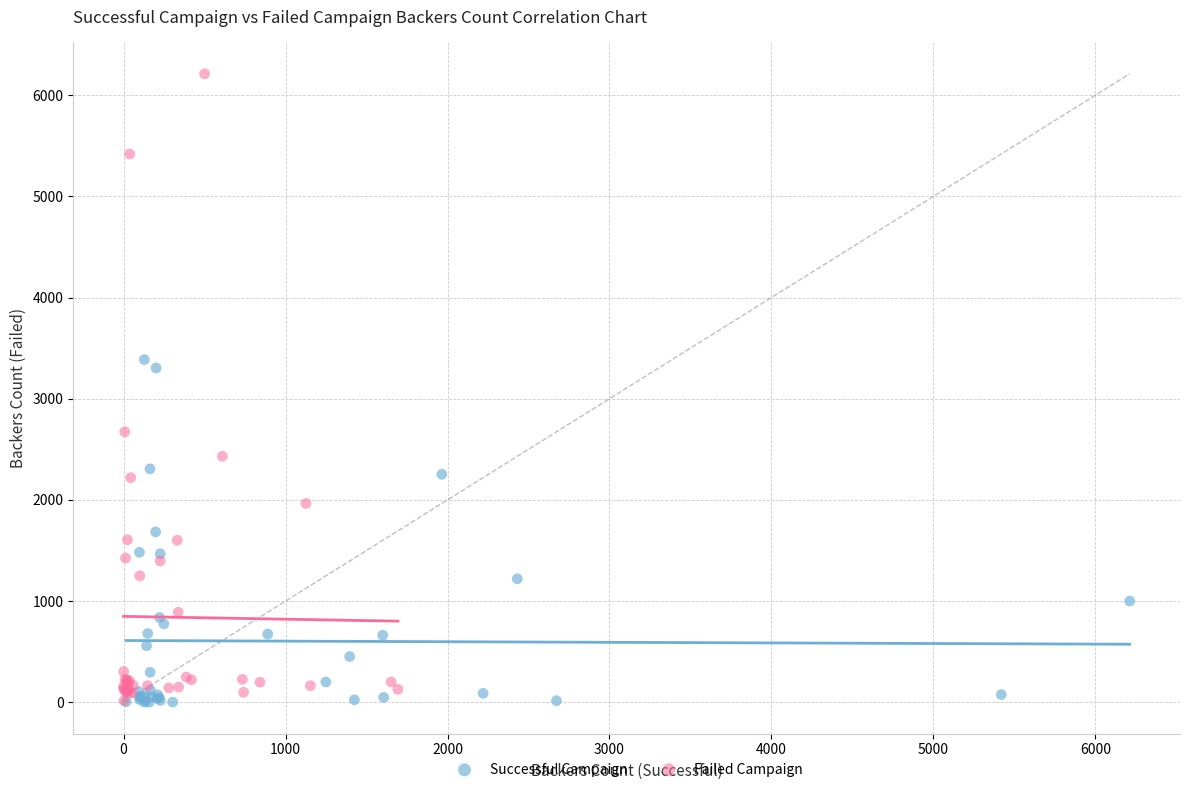

Which series has the widest spread of Y values?

Failed Campaign